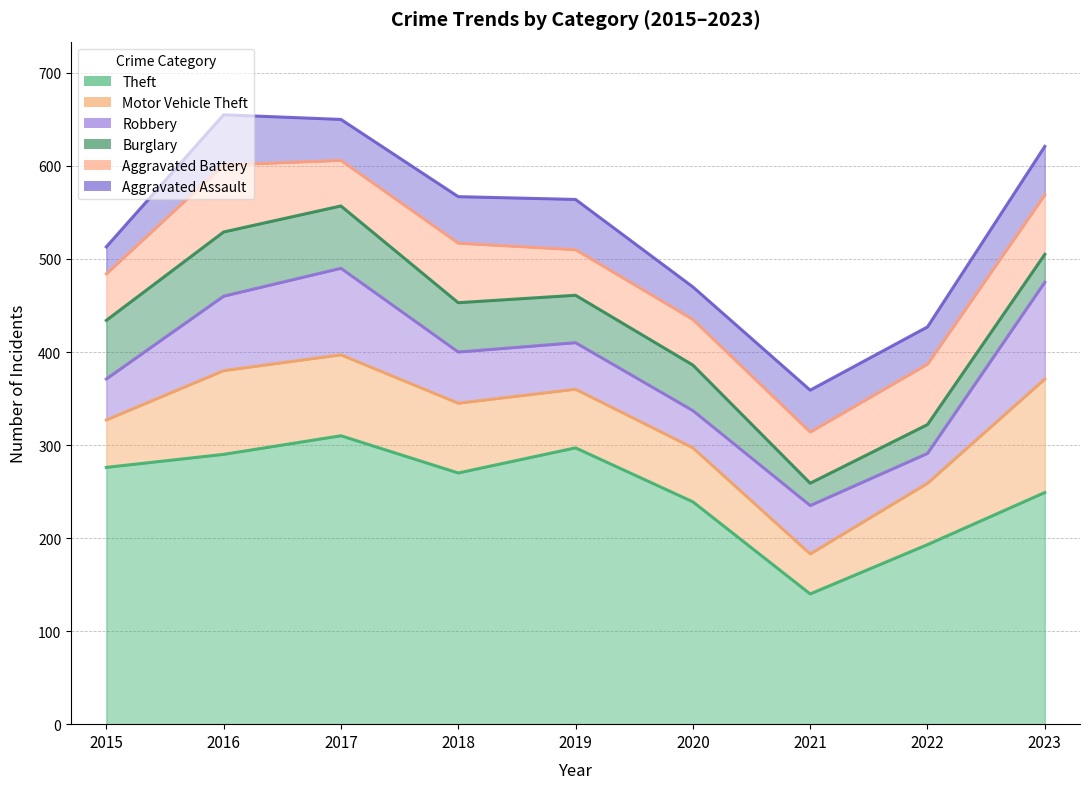

At which label is Burglary closest to 46?

2020